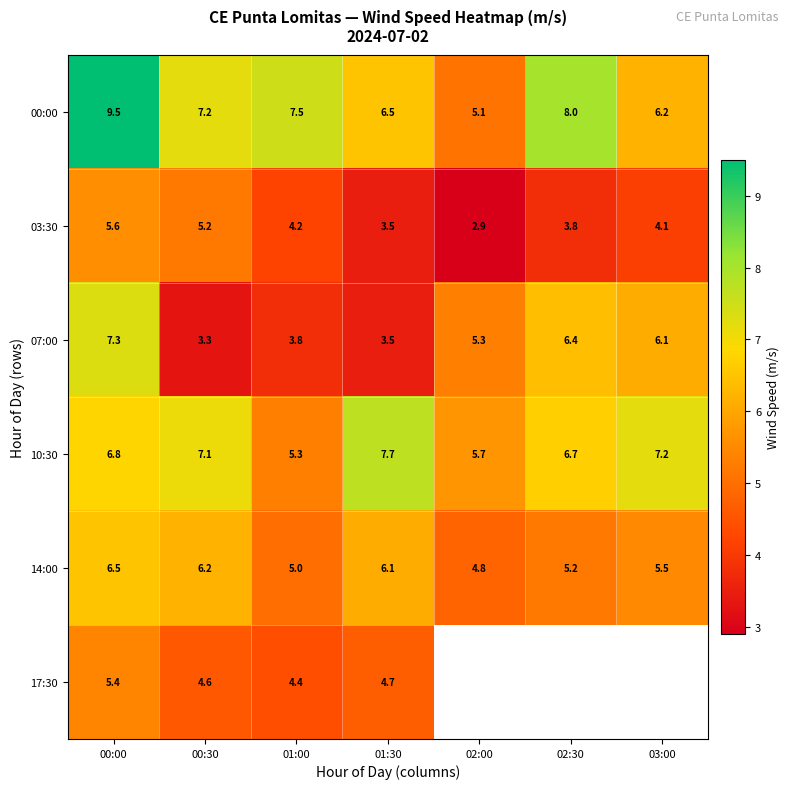

The 03:30 series shows 0.9 at 01:30. True or false?

False